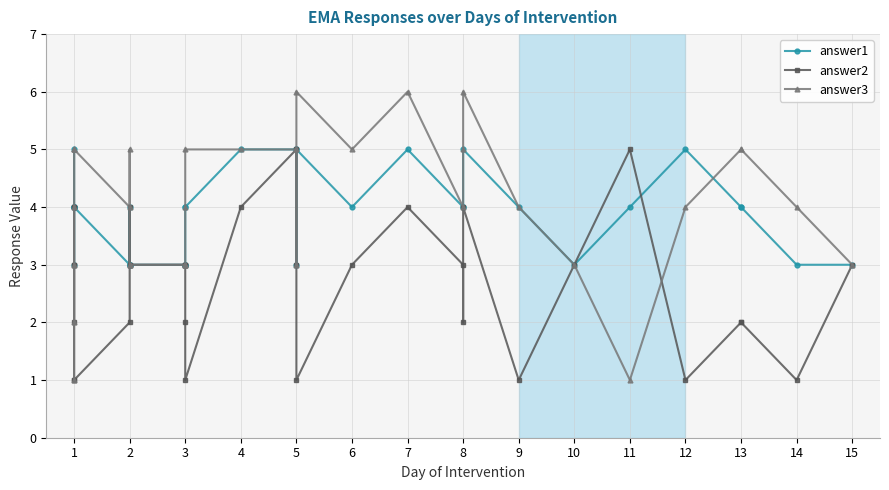

True or false: answer1 has more than 1 points higher than both neighbors.

True